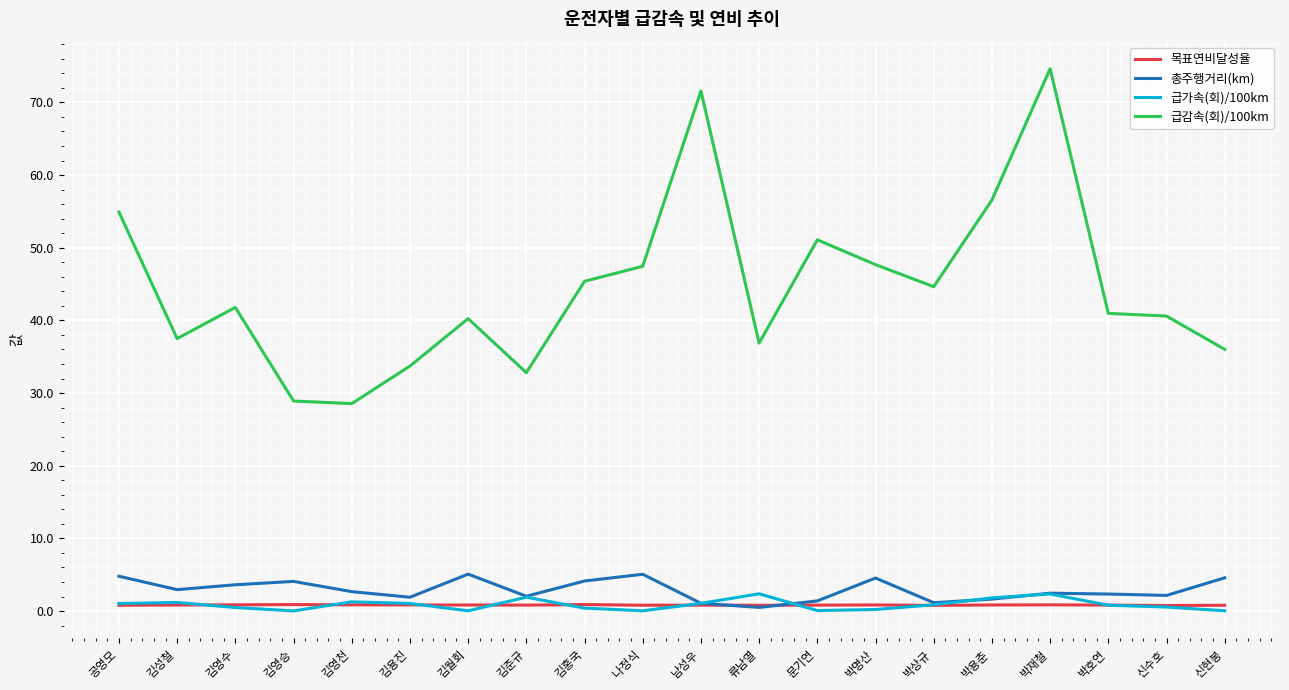

What is the difference between the highest and lowest values at 김영승?

28.9